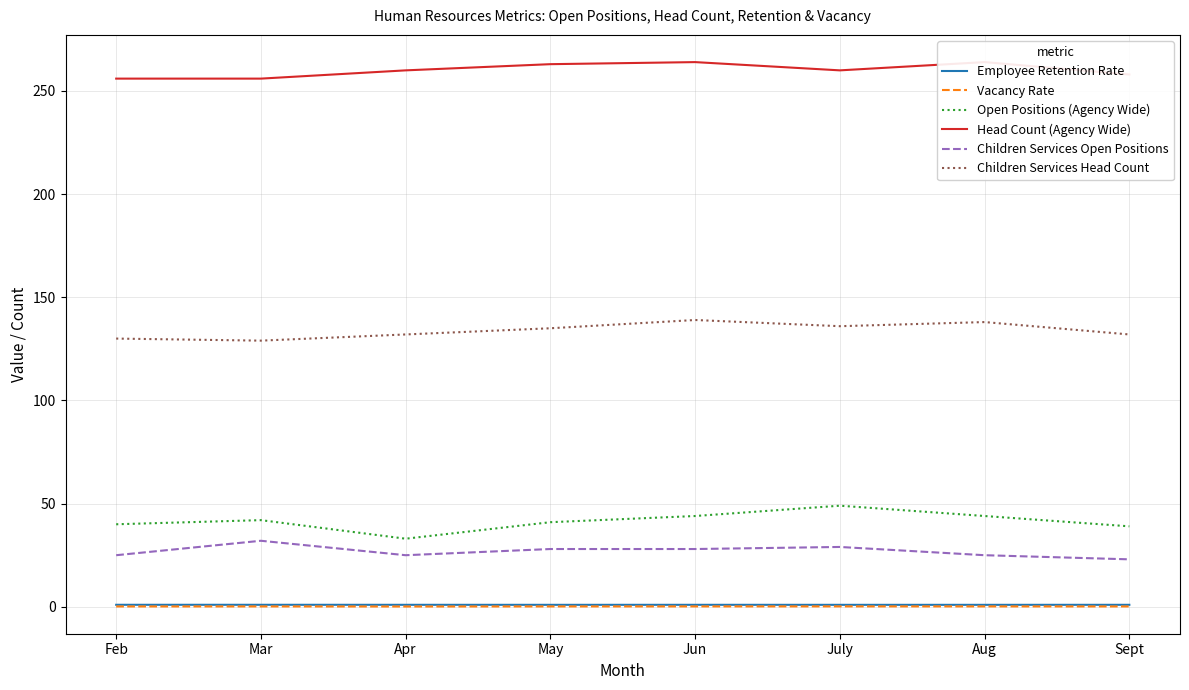

The value of Vacancy Rate at Apr is 0.0. True or false?

False